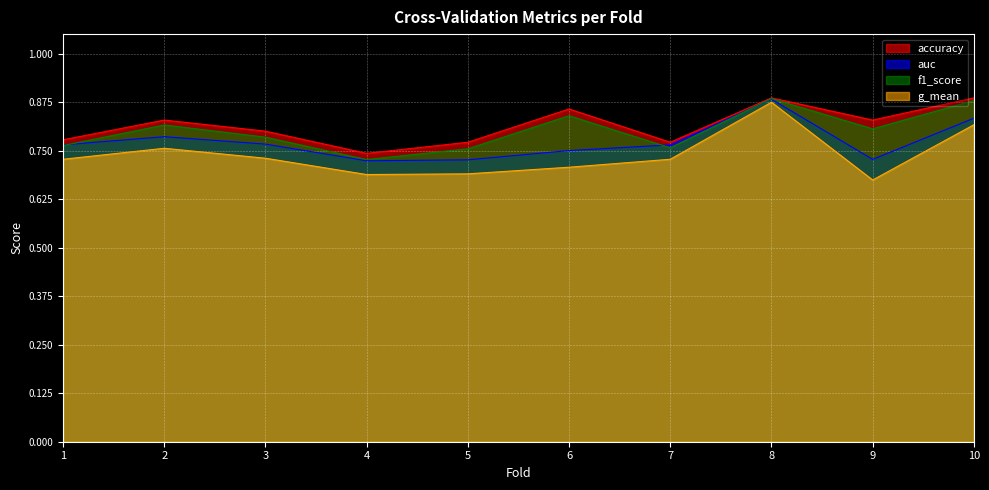

True or false: accuracy and g_mean cross at least once.

False